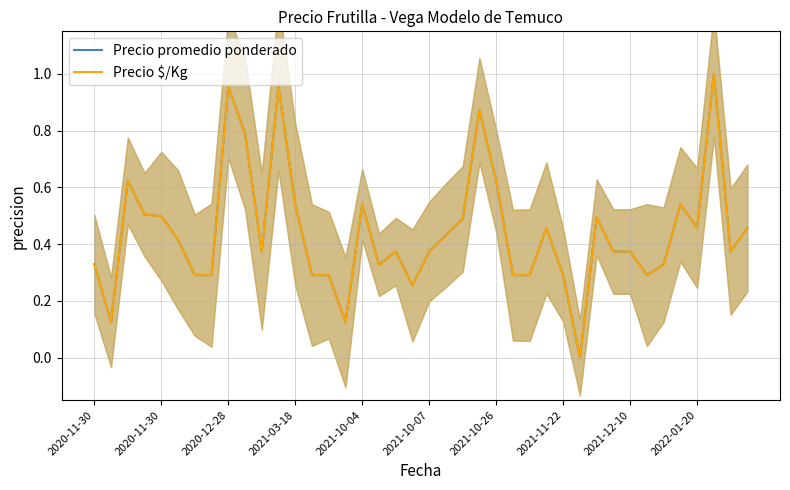

At how many categories does at least one series exceed 0?

39